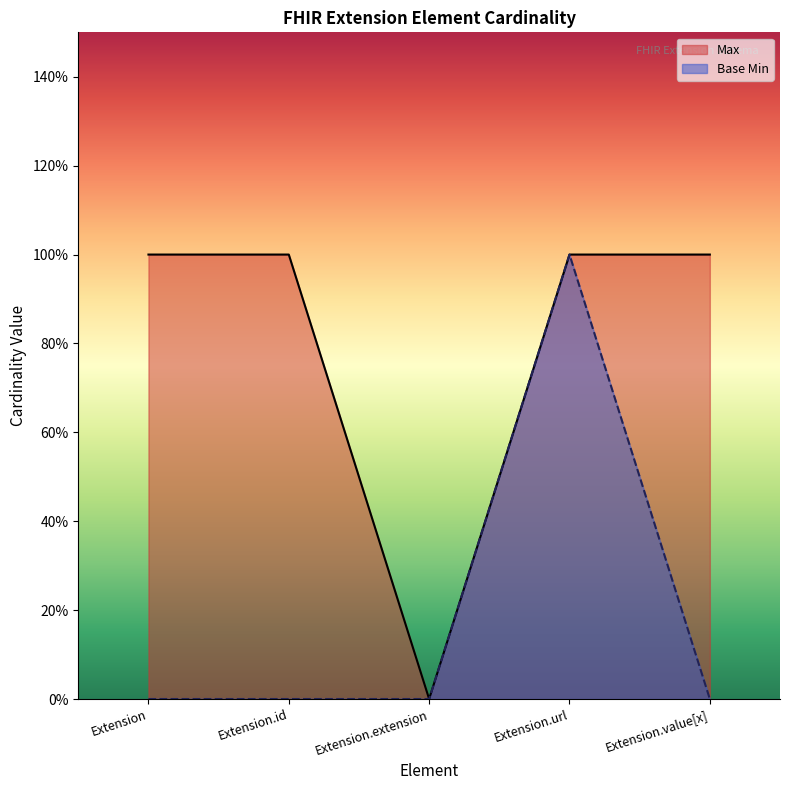

The value of Base Min at Extension.extension is 0. True or false?

True